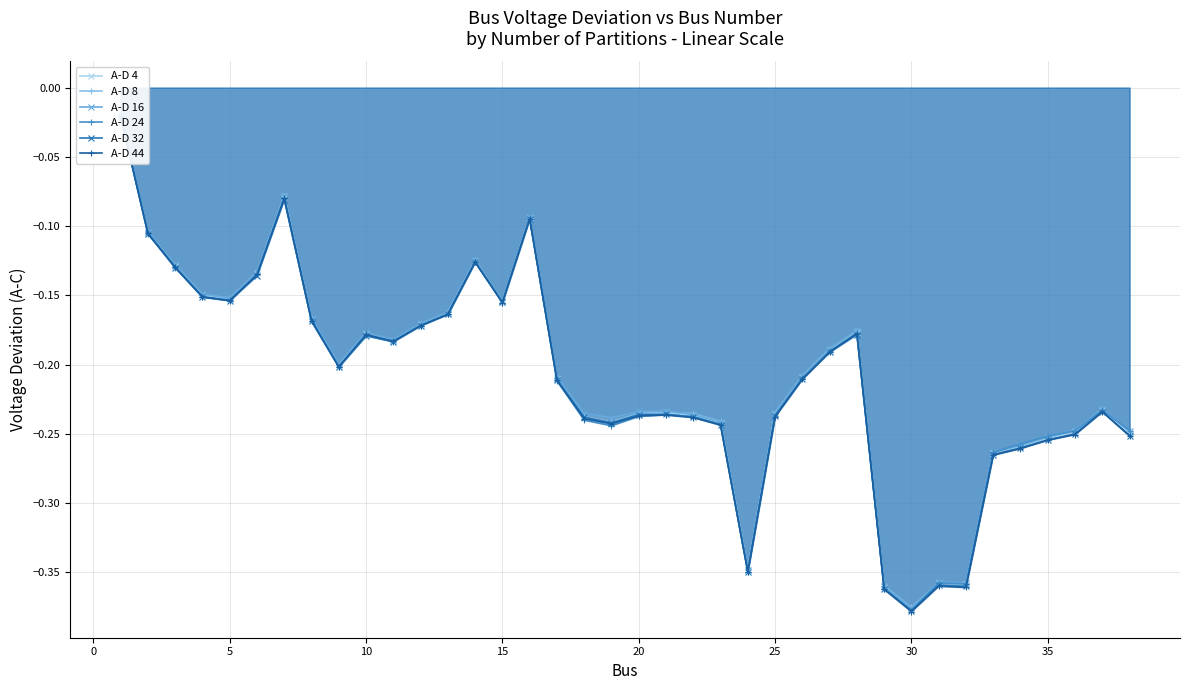

What is the difference between the maximum and minimum values in the A-D 32 series?

0.4